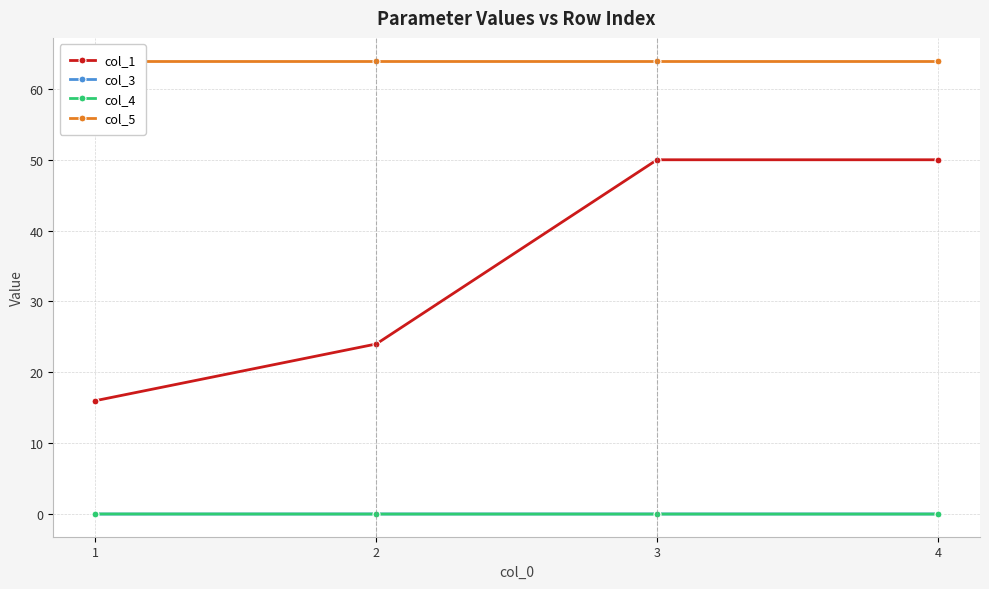

Is the value of col_4 at 4 greater than the value of col_1 at 3?

No